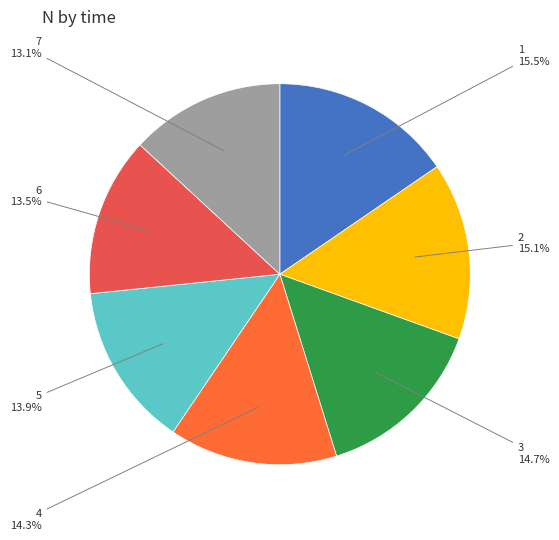

To the nearest percent, what portion does 7 represent?

13%